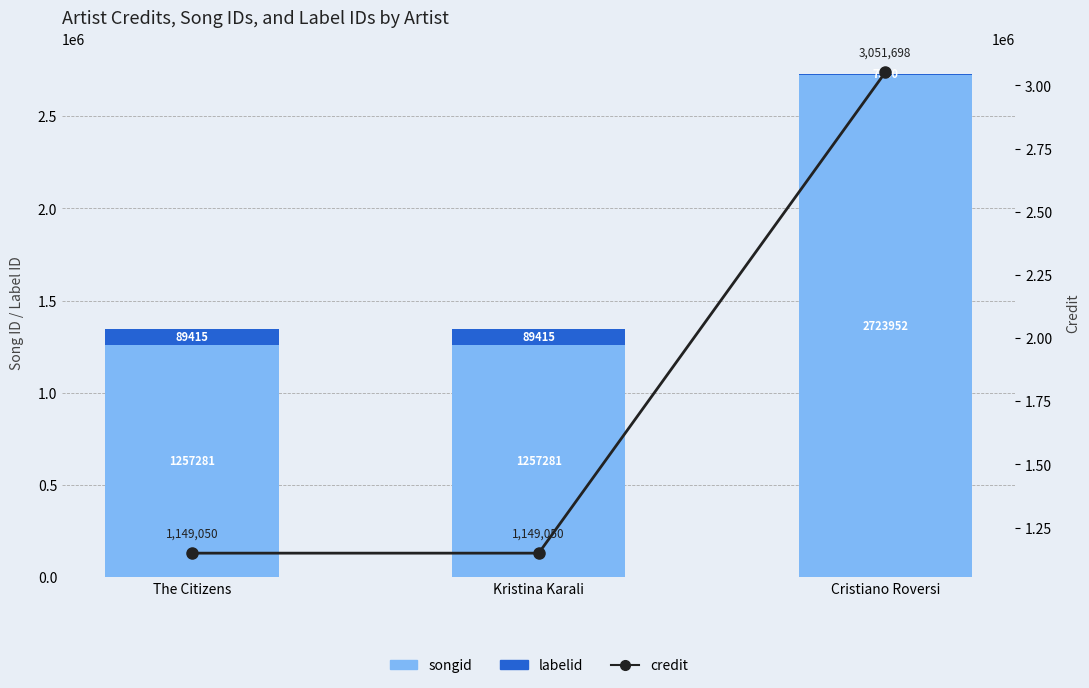

Reading left to right, what are all the values shown in this chart?

songid: 1257281	1257281	2723952
labelid: 89415	89415	7580
credit: 1149050	1149050	3051698